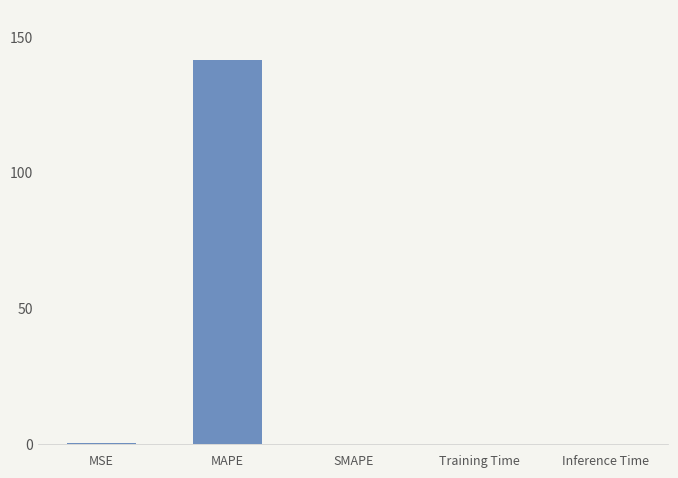

Which category has the highest value across all series?

MAPE